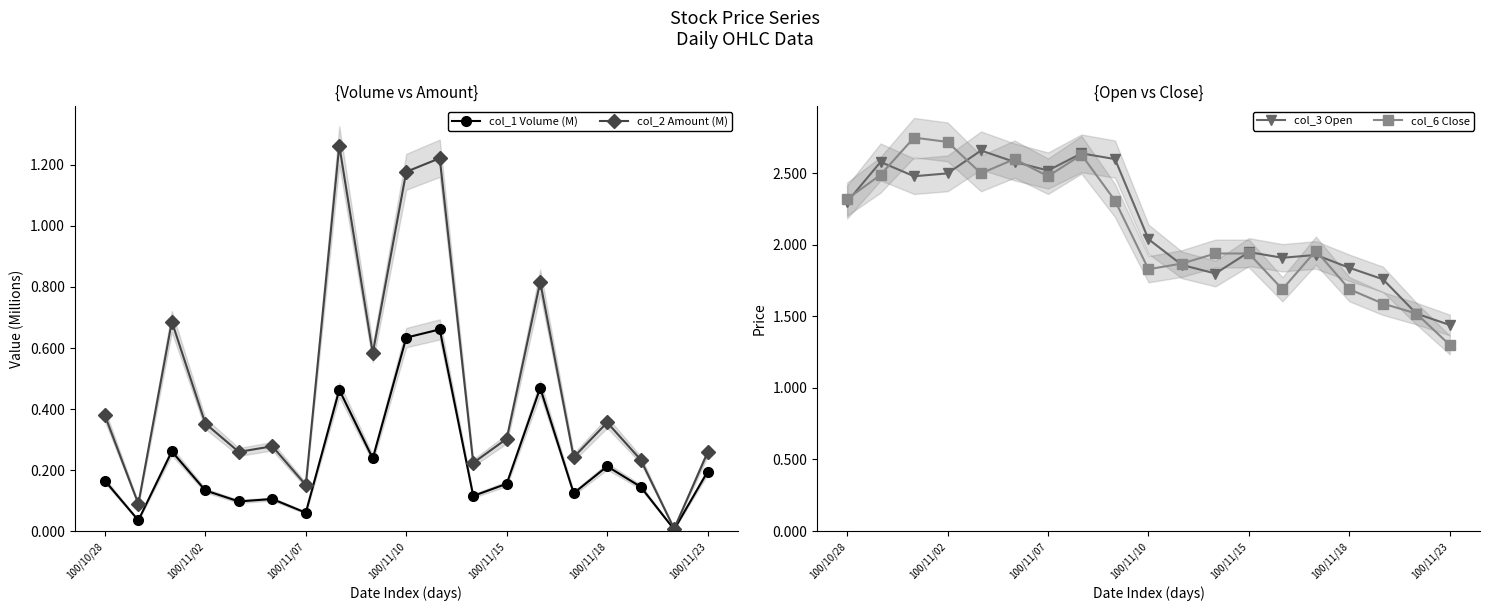

True or false: col_6 Close and col_2 Amount (M) intersect in this chart.

False